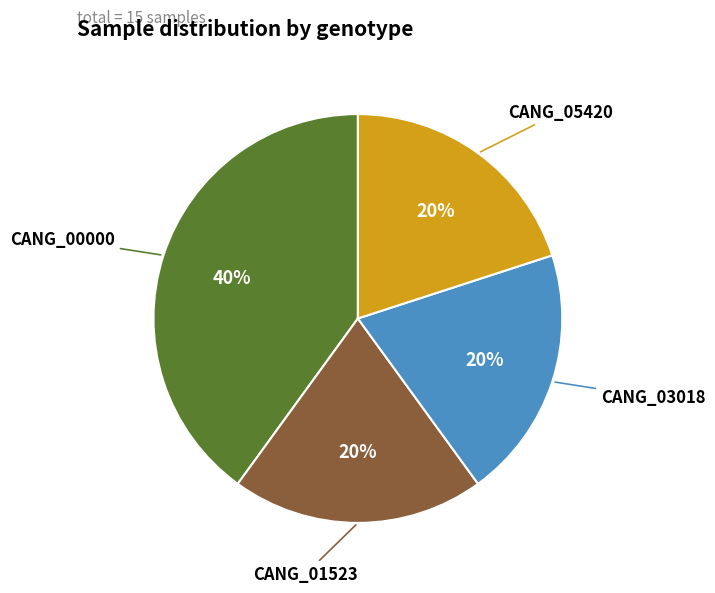

Does CANG_03018 account for over 50% of the chart?

No